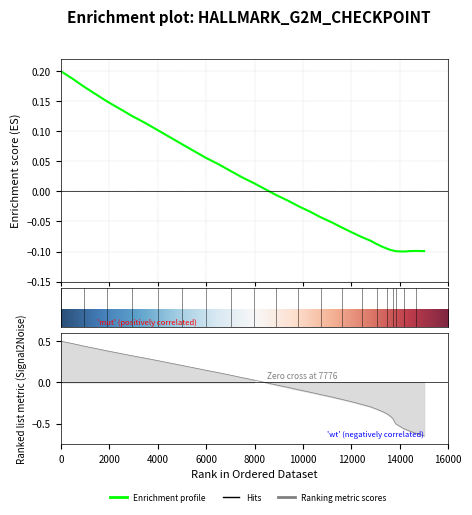

How many positive values does the x series have?

18